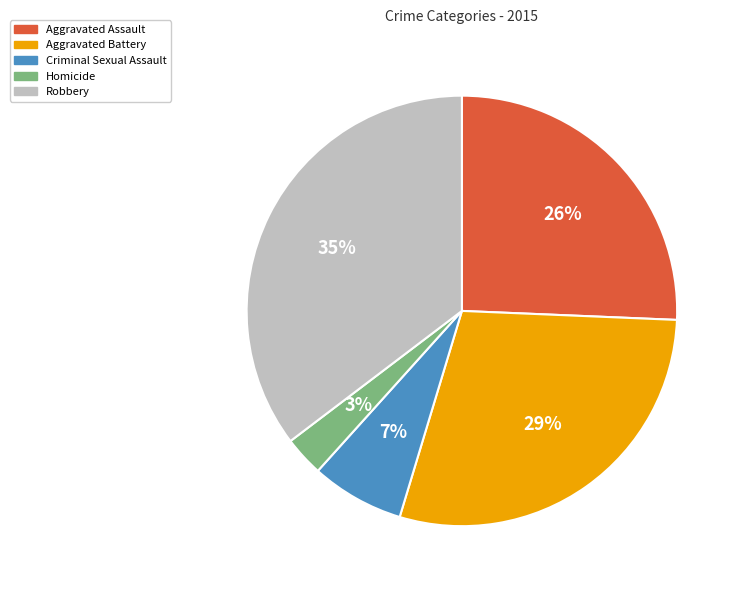

To the nearest percent, what percentage of the pie is Aggravated Battery?

29%